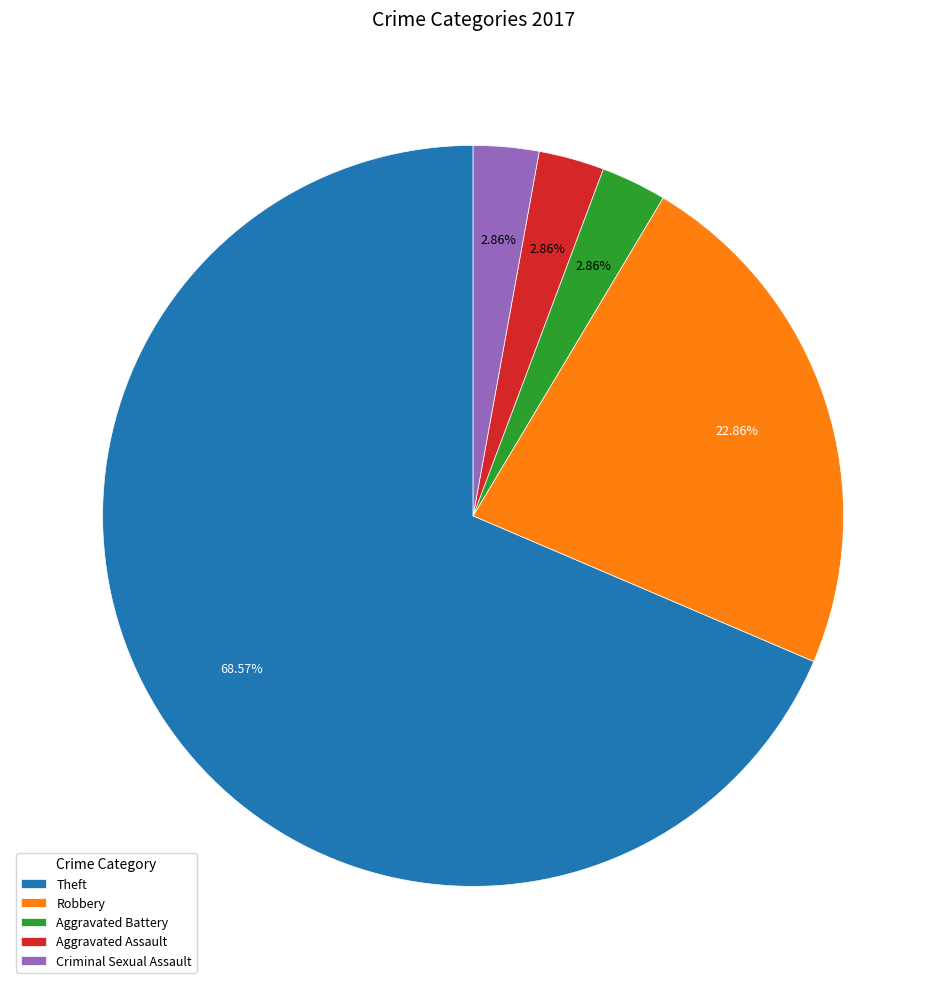

True or false: Aggravated Battery accounts for 16% of the total.

False